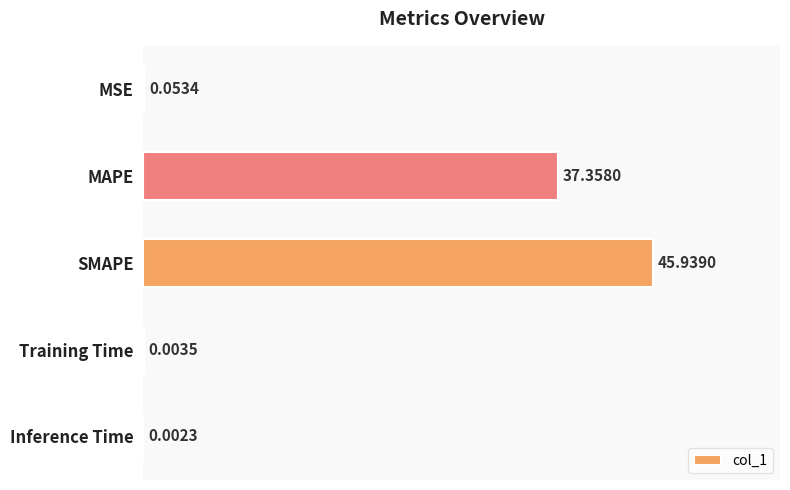

Which has a higher value, Inference Time or MSE?

MSE